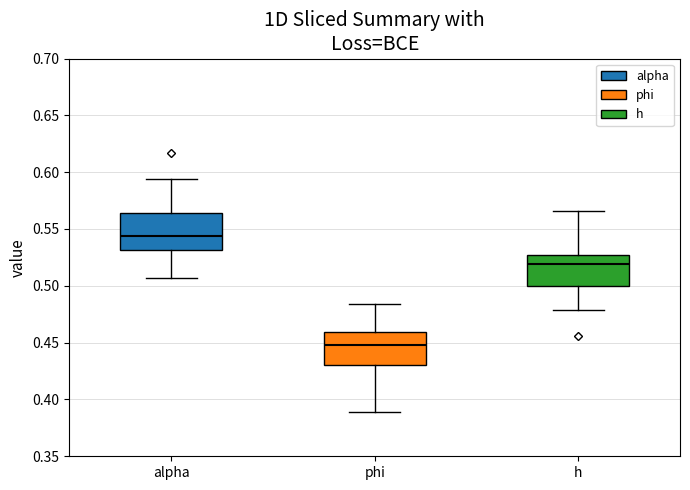

Reading left to right, read every box against the y-axis: the position of its median line, the range the box covers, and the ends of its whiskers. The values are not printed on the chart, so give them approximately, as read against the axis.

alpha: median 0.545, box 0.530 to 0.565, whiskers 0.505 to 0.595
phi: median 0.450, box 0.430 to 0.460, whiskers 0.390 to 0.485
h: median 0.520, box 0.500 to 0.525, whiskers 0.480 to 0.565